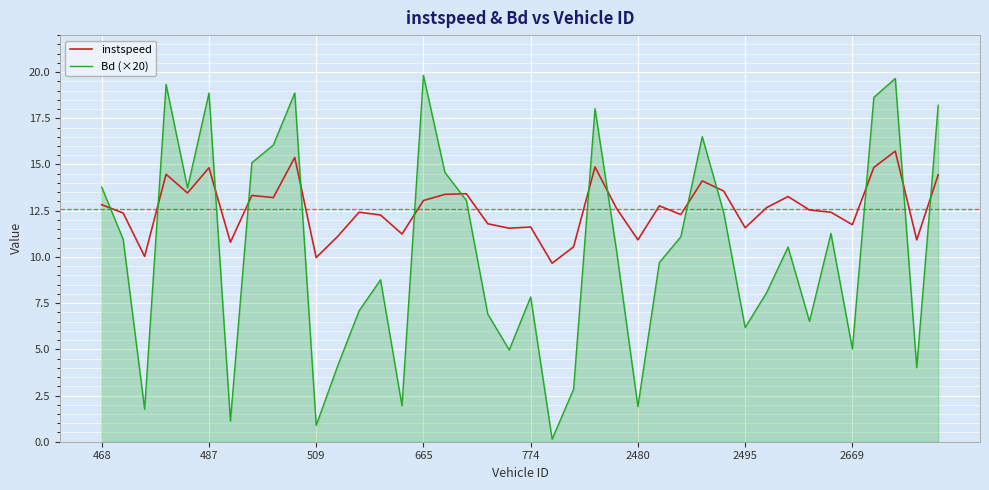

What is the difference between the maximum and minimum values in the instspeed series?

6.1